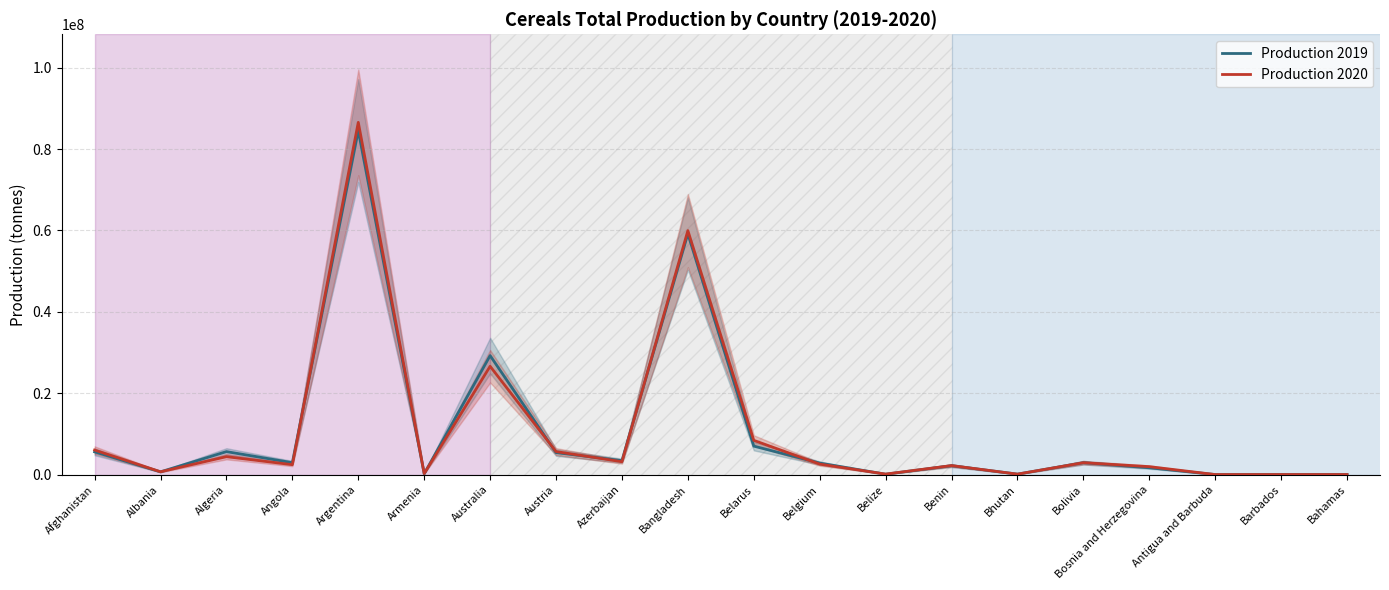

How many lines are shown in the chart?

2